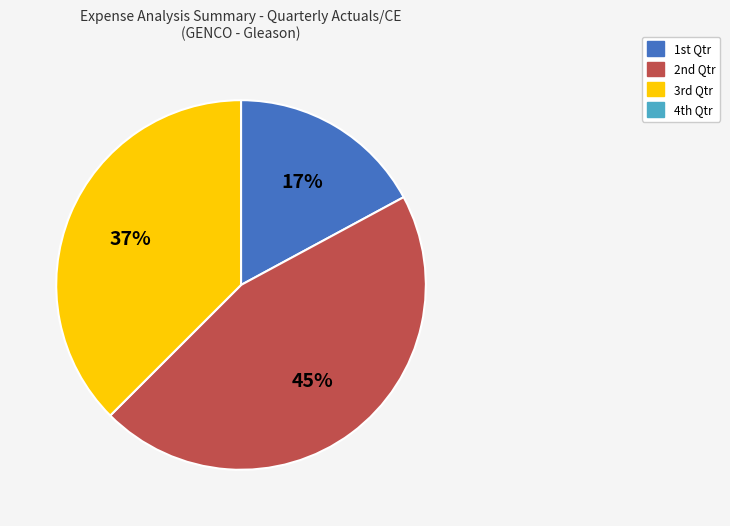

To the nearest percent, what is the average slice percentage?

33%